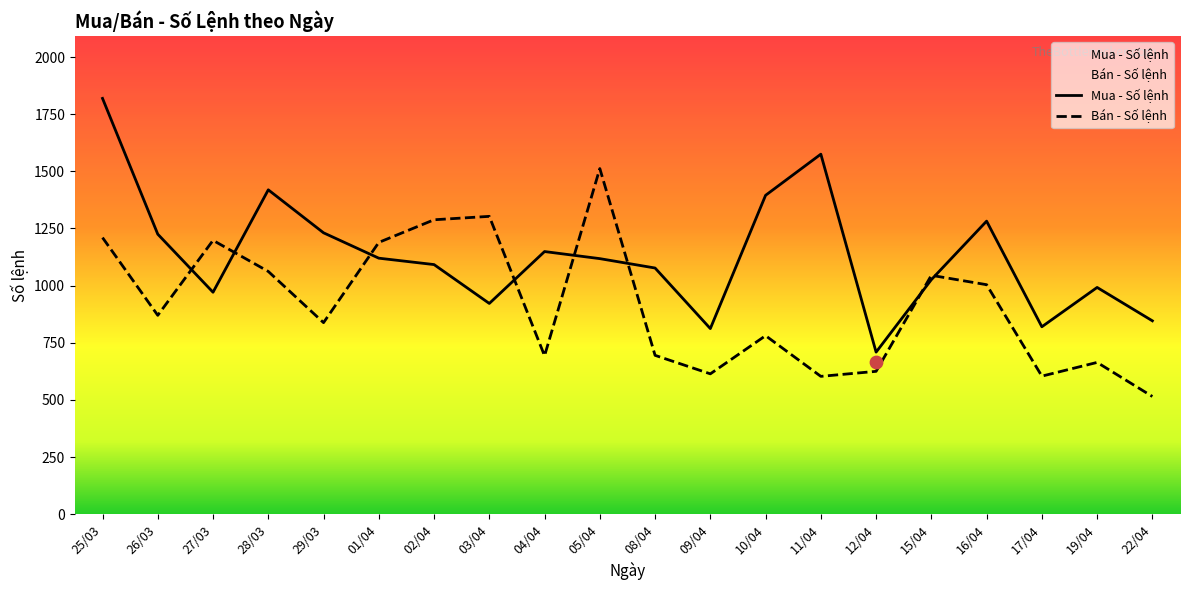

Which series has the largest total across all categories?

Mua - Số lệnh